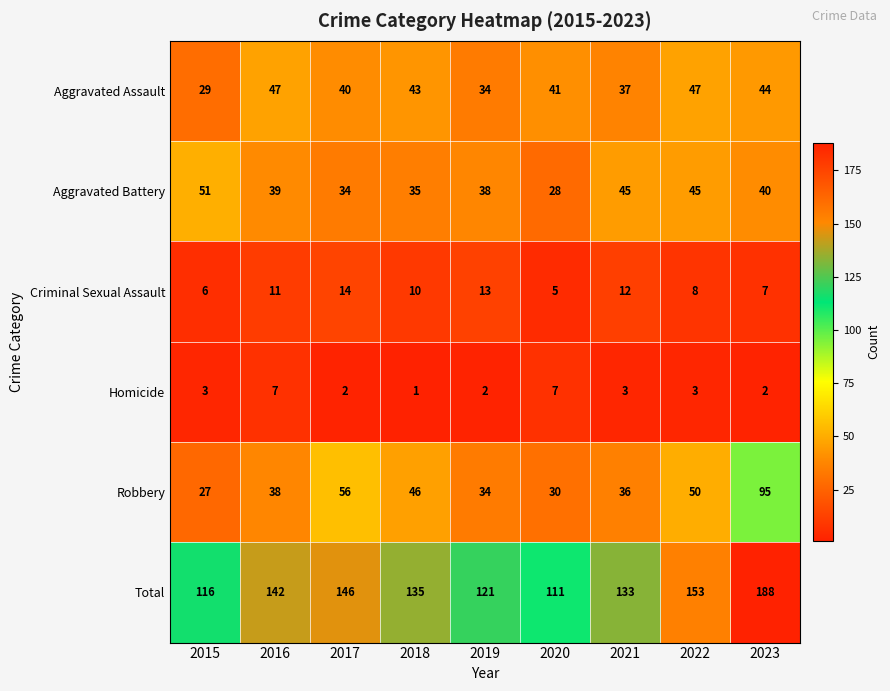

Is the value of Robbery at 2016 greater than the value of Aggravated Assault at 2021?

Yes